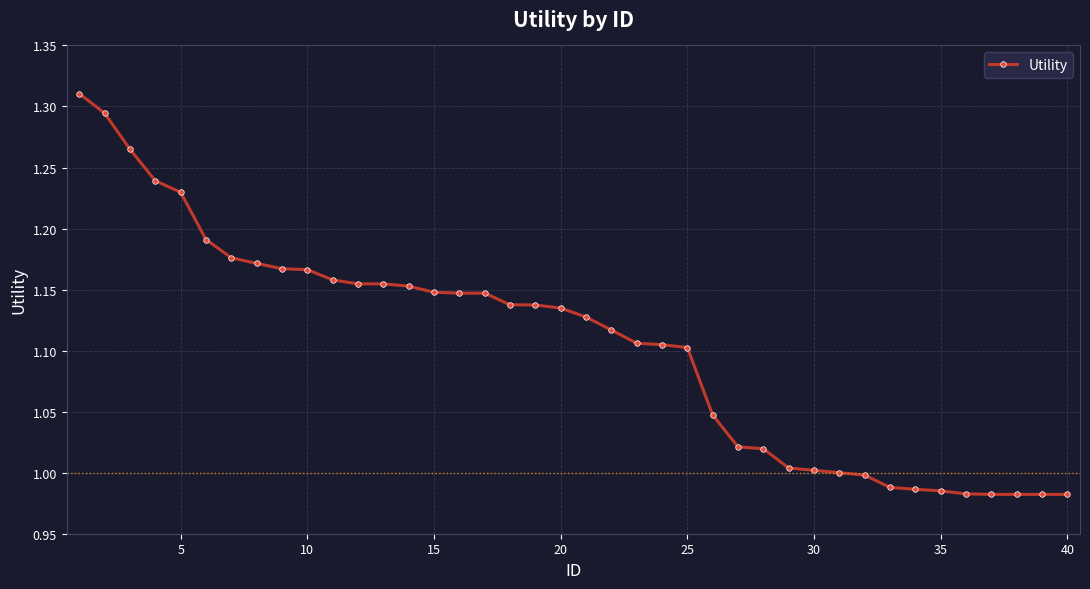

What is the difference between the second highest and minimum values?

0.3